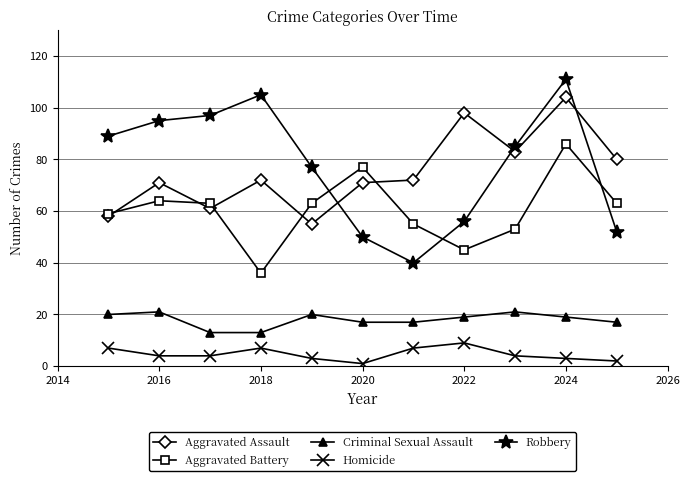

What are all the series names shown in the legend?

Aggravated Assault, Aggravated Battery, Criminal Sexual Assault, Homicide, Robbery